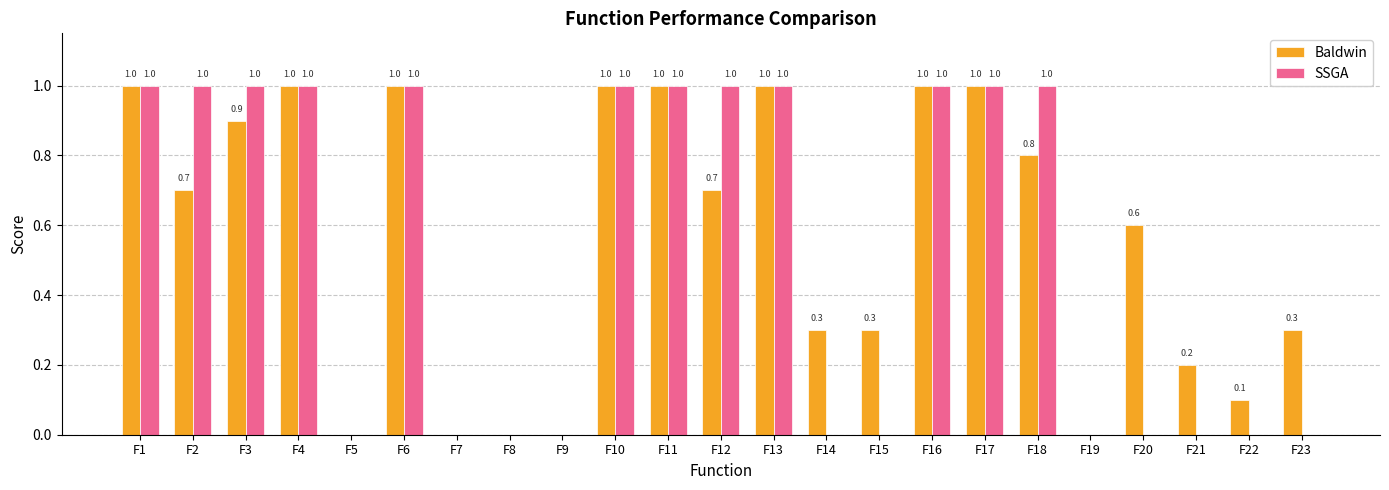

Reading left to right, transcribe all the data shown in this chart.

Baldwin: 1.0	0.7	0.9	1.0	0.0	1.0	0.0	0.0	0.0	1.0	1.0	0.7	1.0	0.3	0.3	1.0	1.0	0.8	0.0	0.6	0.2	0.1	0.3
SSGA: 1.0	1.0	1.0	1.0	0.0	1.0	0.0	0.0	0.0	1.0	1.0	1.0	1.0	0.0	0.0	1.0	1.0	1.0	0.0	0.0	0.0	0.0	0.0